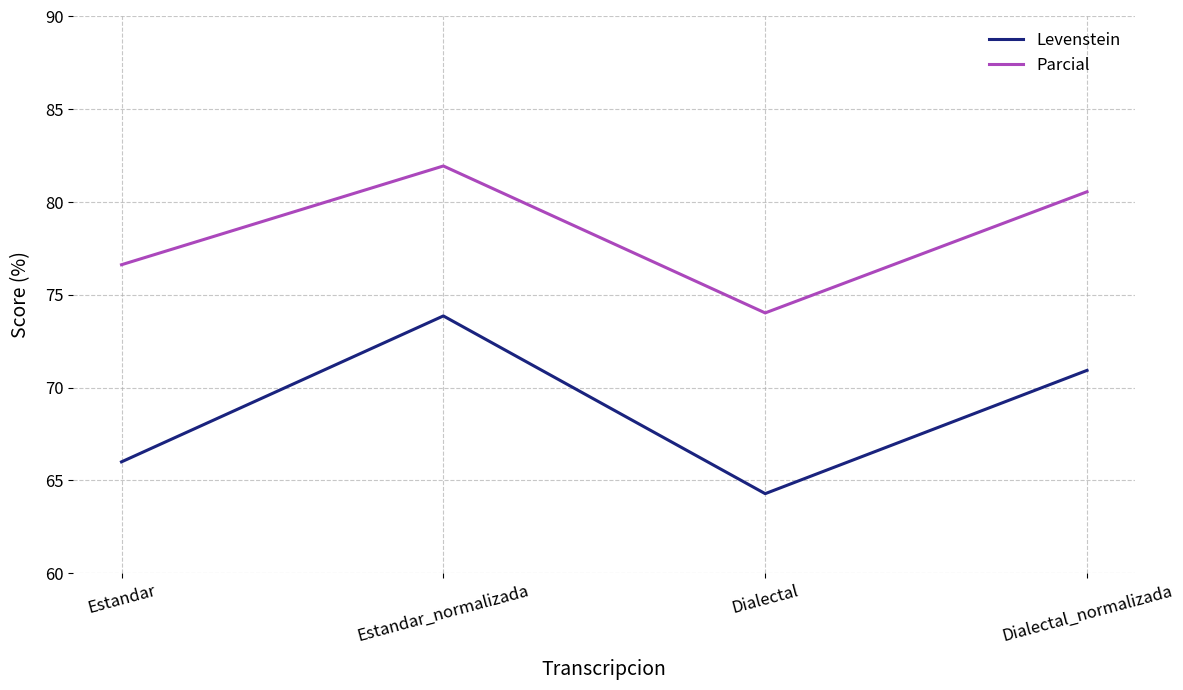

Reading right to left, list all the values displayed in this chart.

Levenstein: Dialectal_normalizada=70.9	Dialectal=64.3	Estandar_normalizada=73.9	Estandar=66.0
Parcial: Dialectal_normalizada=80.6	Dialectal=74.0	Estandar_normalizada=81.9	Estandar=76.6